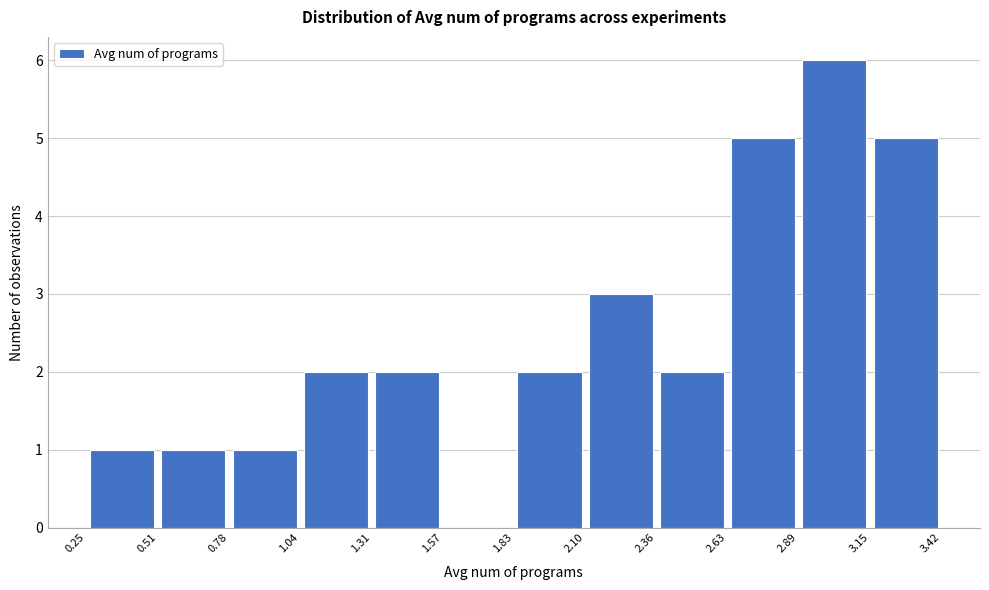

Reading left to right, transcribe this chart: for each bar, give the range it covers on the x-axis and its height. The values are not printed on the chart, so give them approximately, as read against the axis.

0.25 to 0.51: 1
0.51 to 0.78: 1
0.78 to 1.04: 1
1.04 to 1.31: 2
1.31 to 1.57: 2
1.57 to 1.83: 0
1.83 to 2.10: 2
2.10 to 2.36: 3
2.36 to 2.63: 2
2.63 to 2.89: 5
2.89 to 3.15: 6
3.15 to 3.42: 5